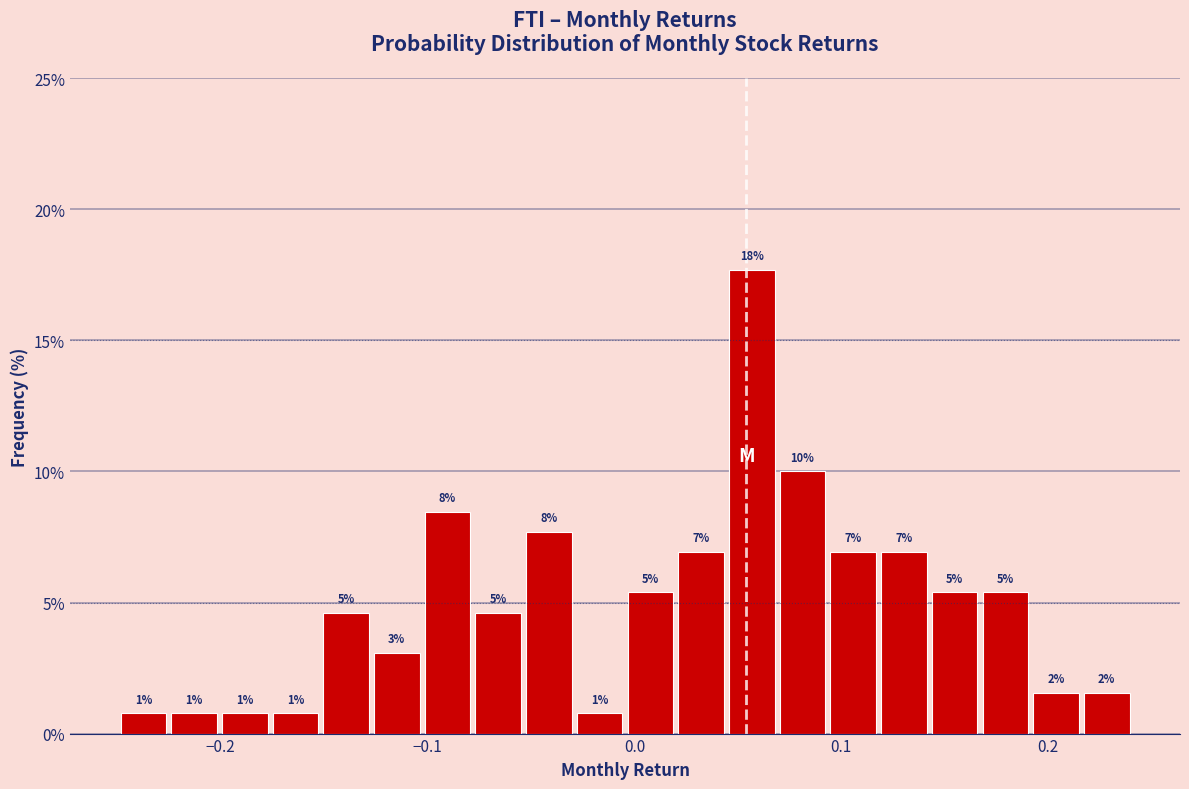

Read against the x-axis, roughly where is the centre of the tallest bar?

0.06